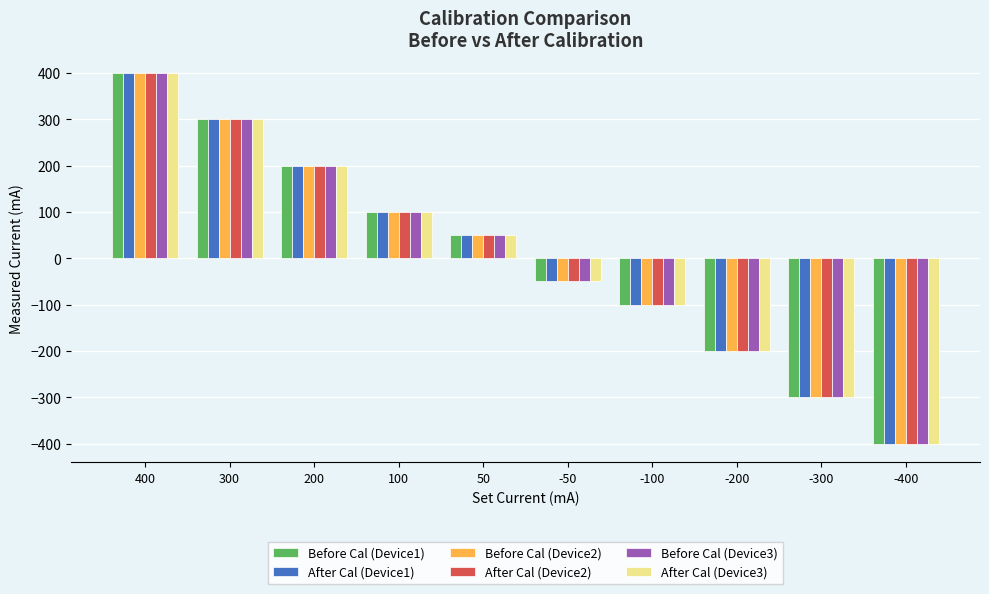

True or false: Before Cal (Device3) has a value of 49.8 at 50.

True